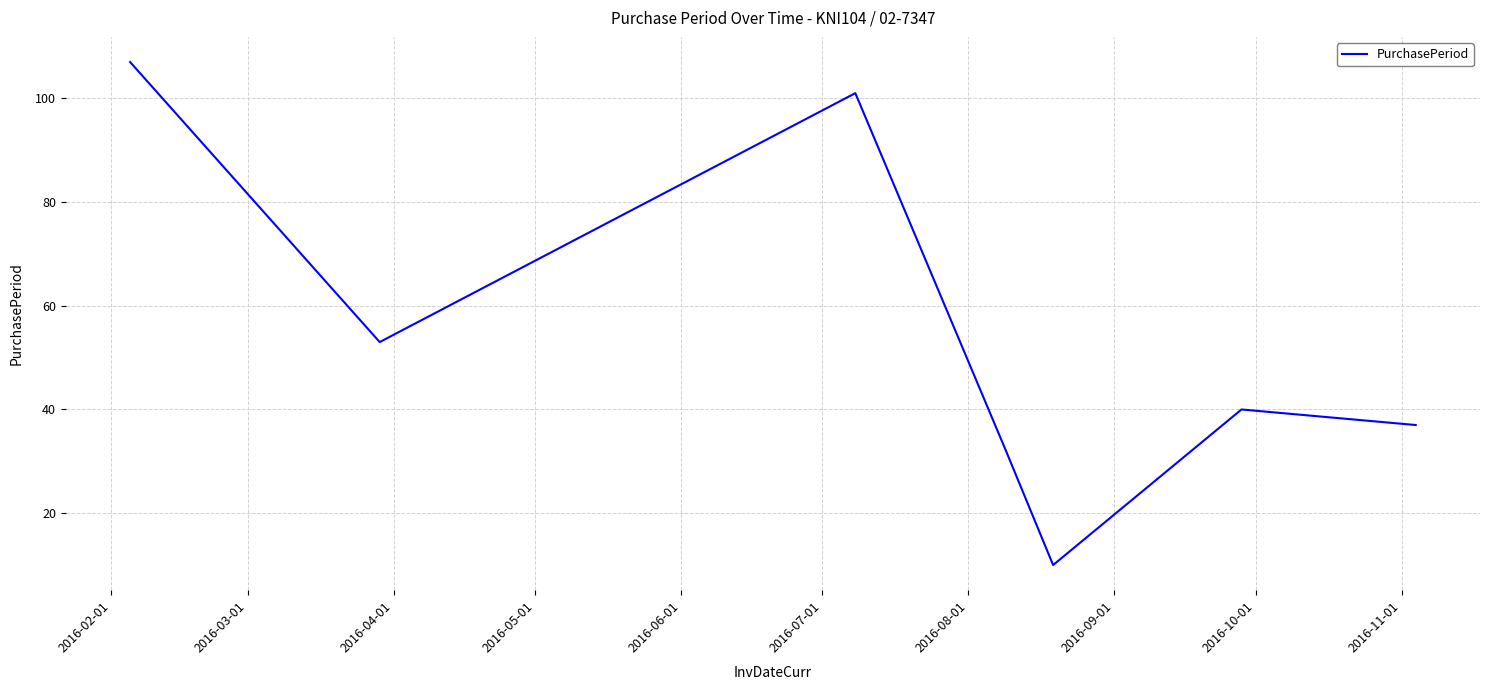

How many interior local valleys (lower than both neighbors) does the data have?

2